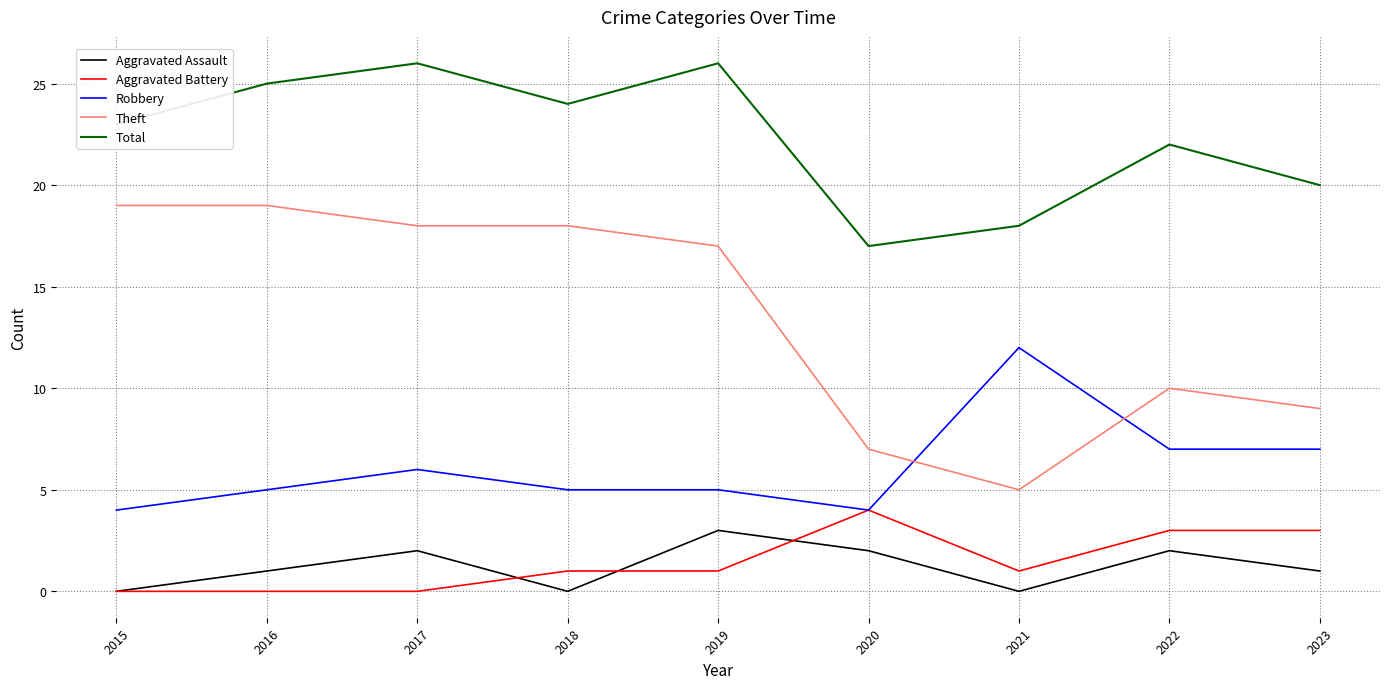

What is the maximum value for Theft?

19